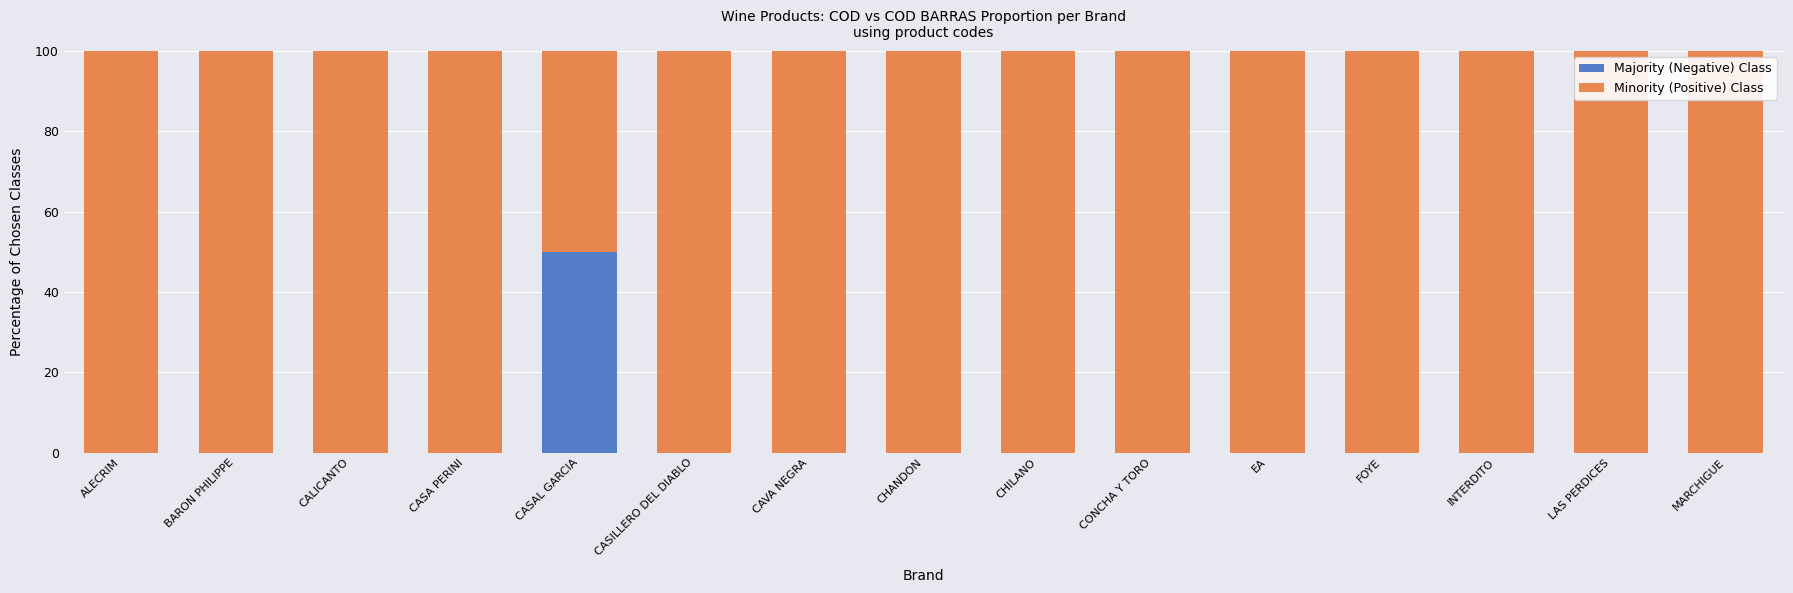

Are the bars horizontal?

No